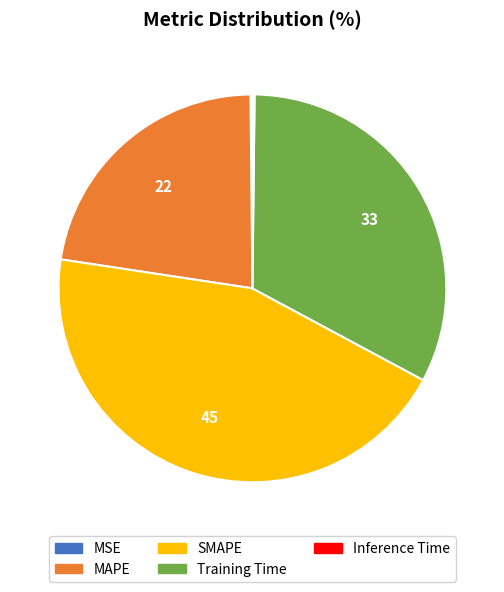

What is the largest slice in the pie chart?

SMAPE